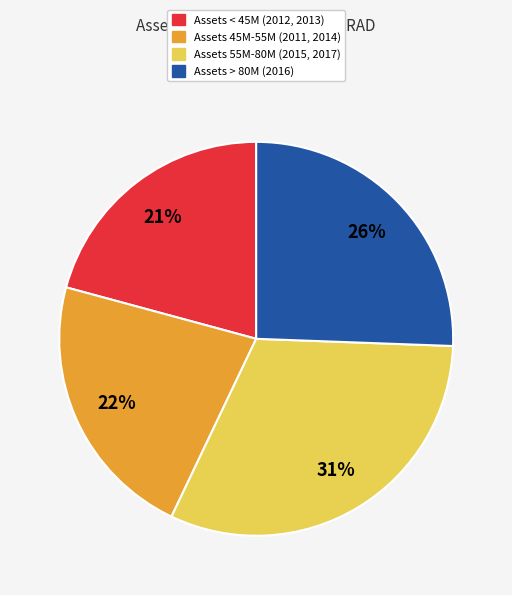

Is the sum of Assets 45M-55M (2011, 2014) and Assets < 45M (2012, 2013) greater than half?

No